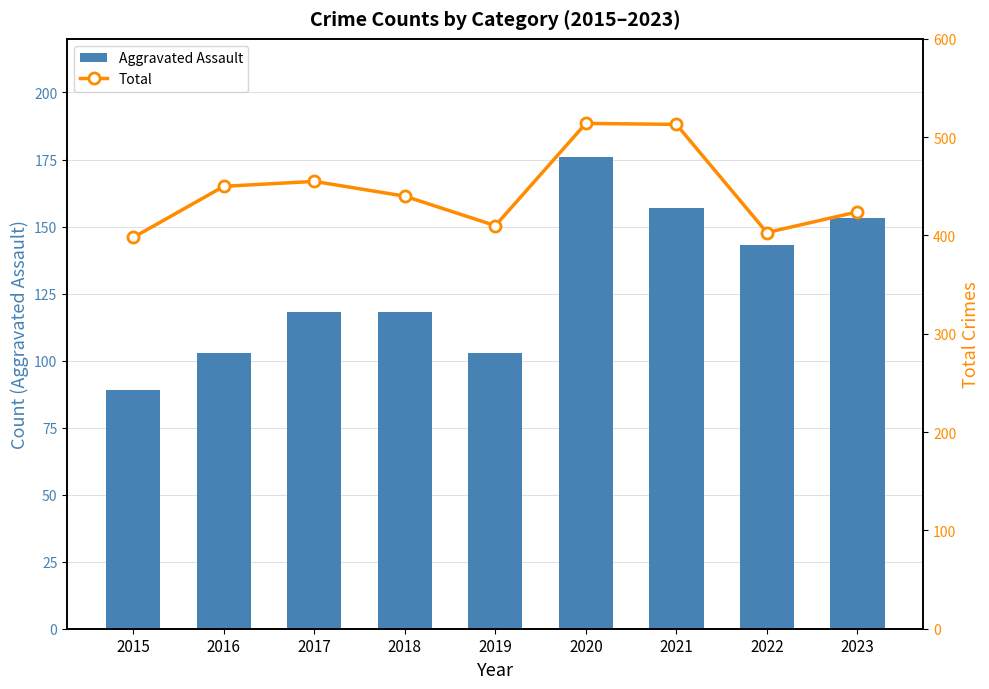

Where does the Total series first go above 440?

2016